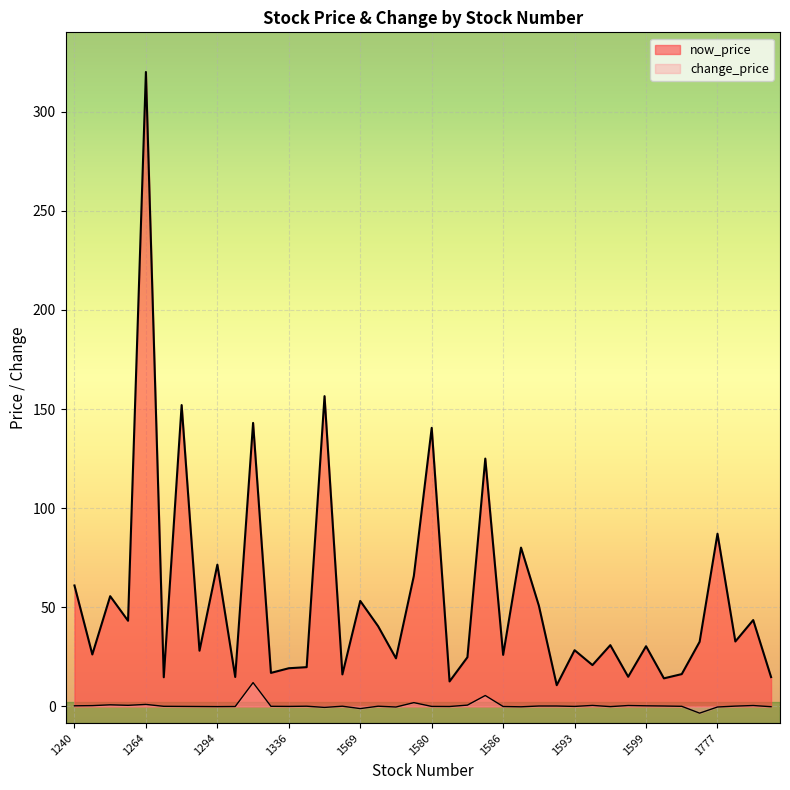

What is the total value across all series at 1777?

86.8